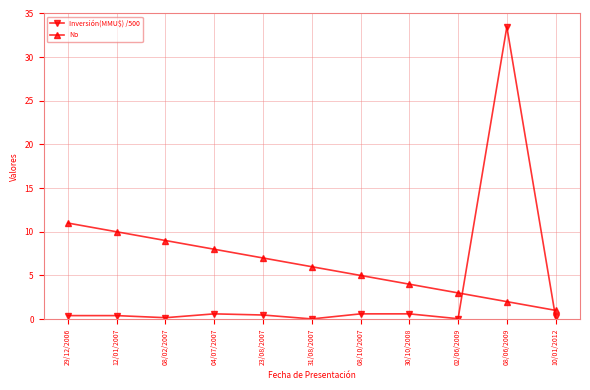

What is the sum of all Inversión(MMU$) /500 values?

37.0